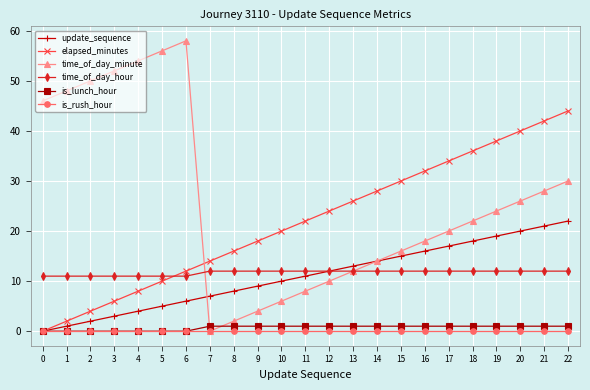

List the series in order of their peak value, highest first.

time_of_day_minute, elapsed_minutes, update_sequence, time_of_day_hour, is_lunch_hour, is_rush_hour